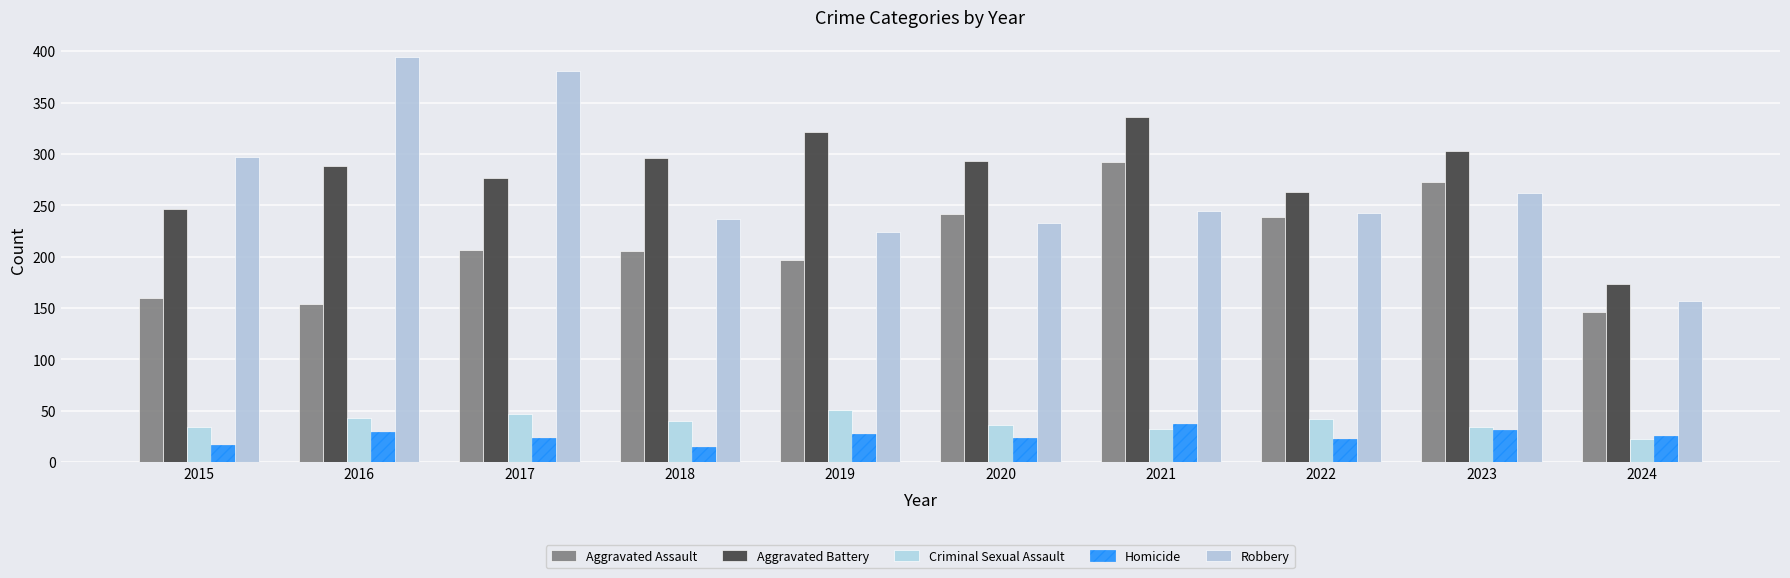

What is the greatest value displayed?

394